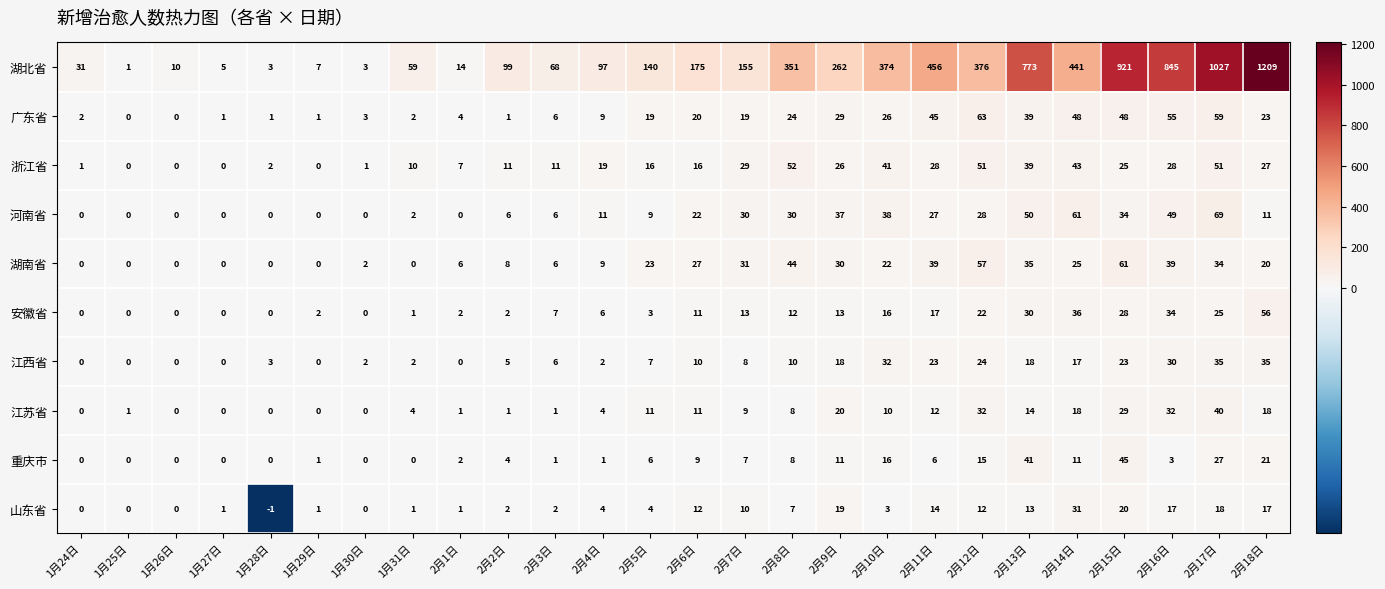

What is the greatest value displayed?

1209